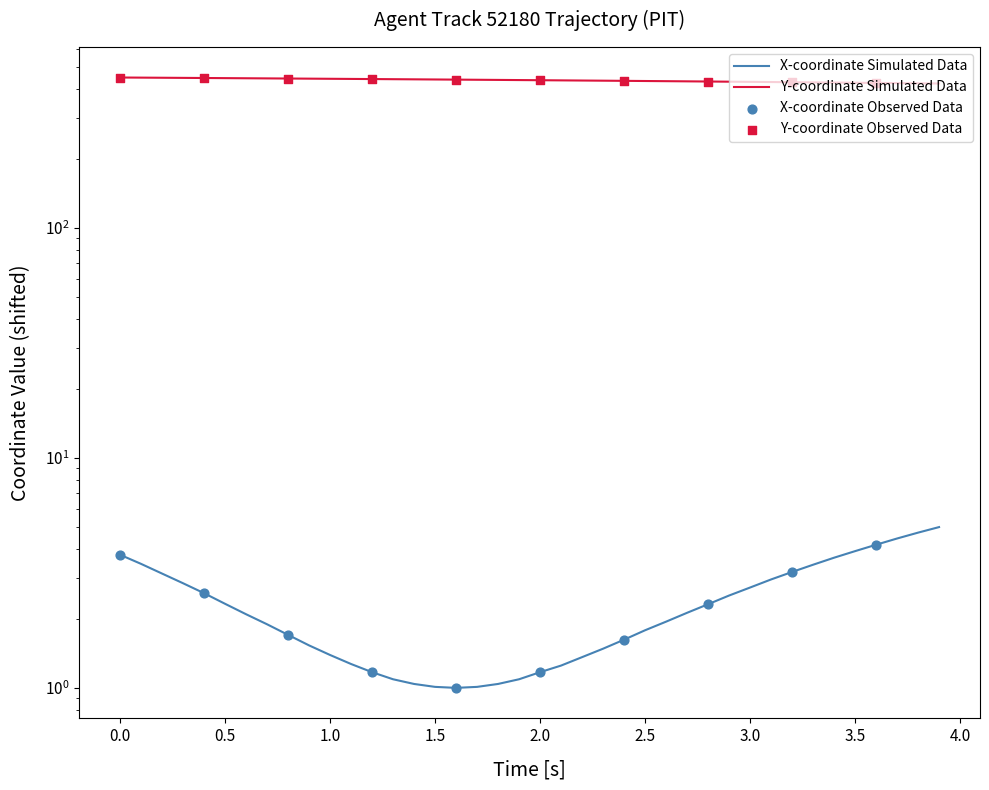

Which series contains the highest Y value?

Y